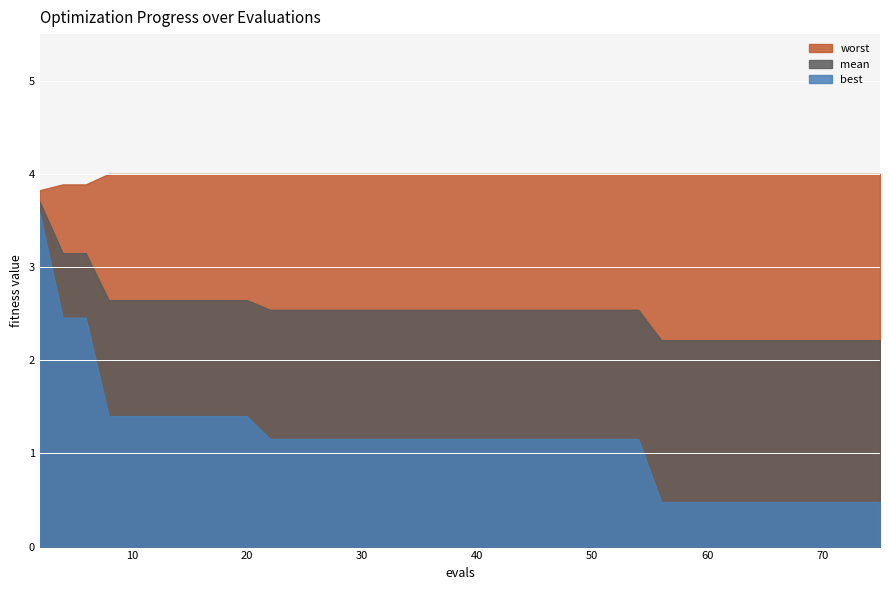

List the series in order of their peak value, lowest first.

best, mean, worst